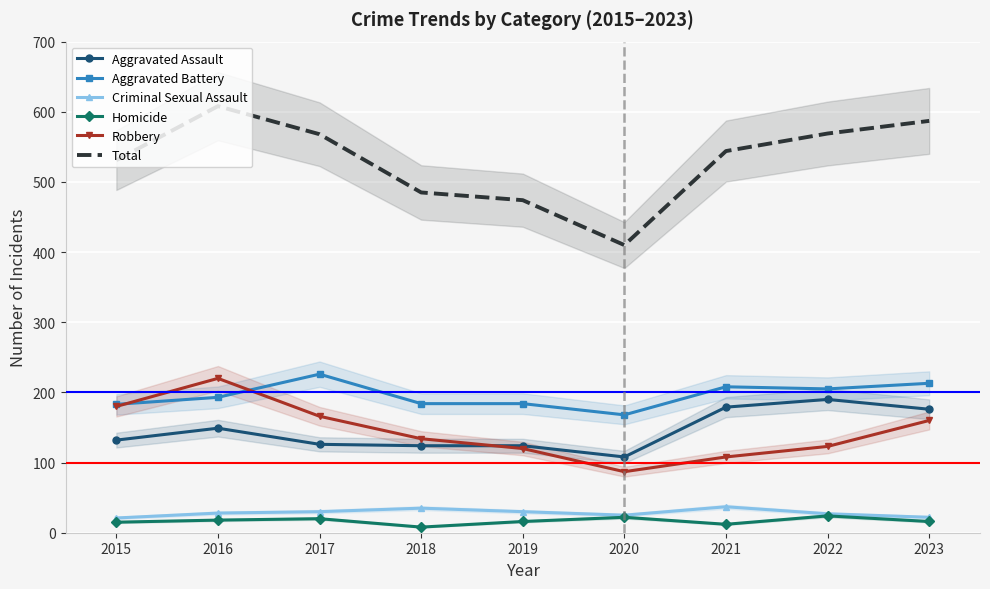

What is the sum of the Total values at 2017 and 2021?

1112